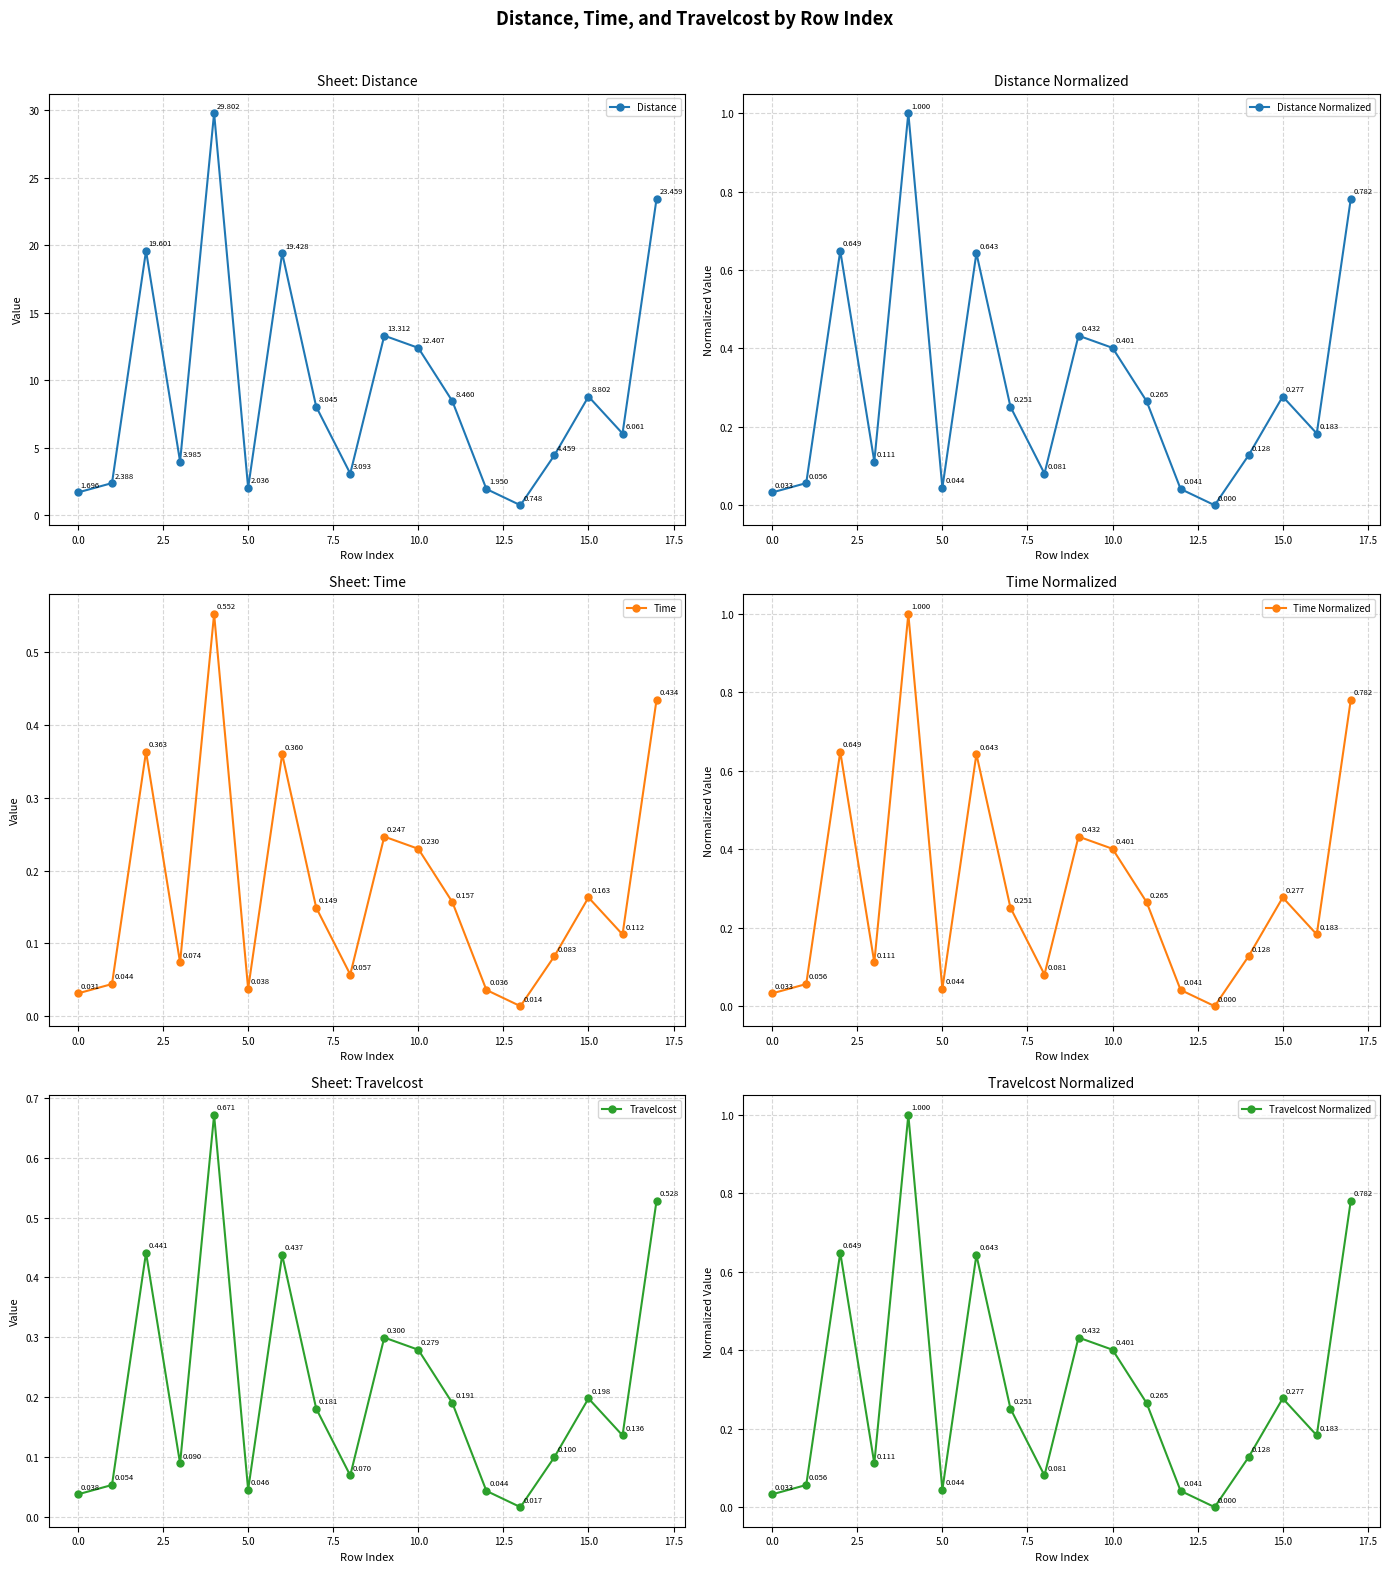

True or false: Distance Normalized and Distance intersect in this chart.

False